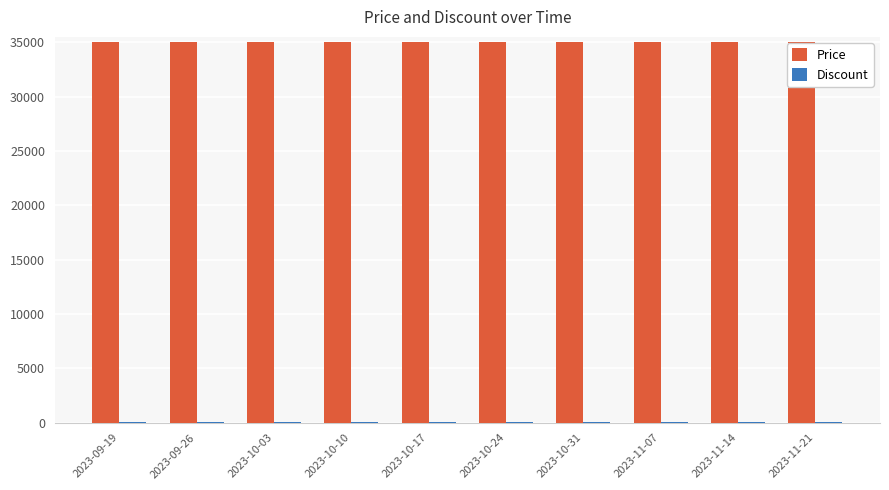

Which series has the largest total across all categories?

Price